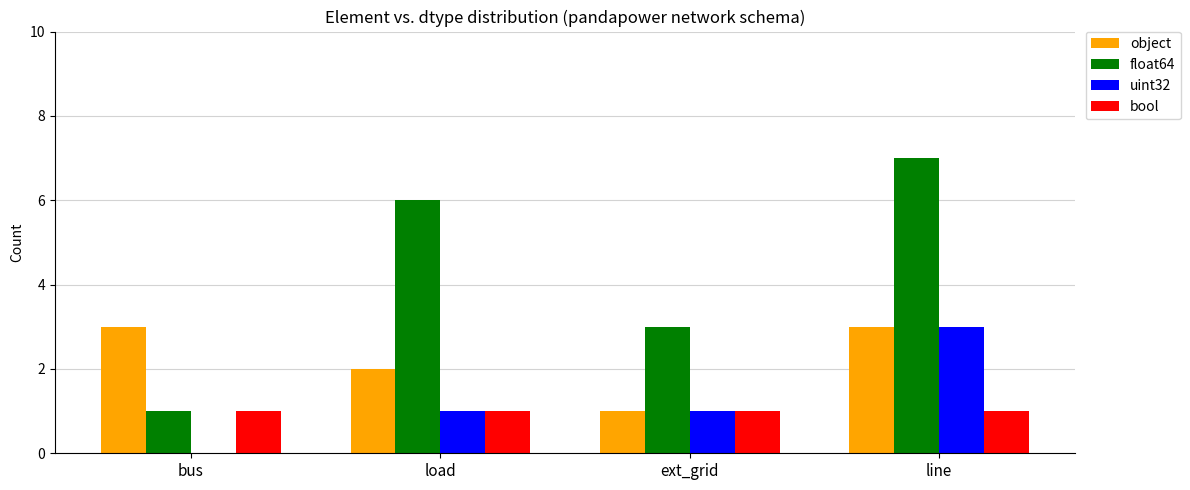

What is the total value across all series at line?

14